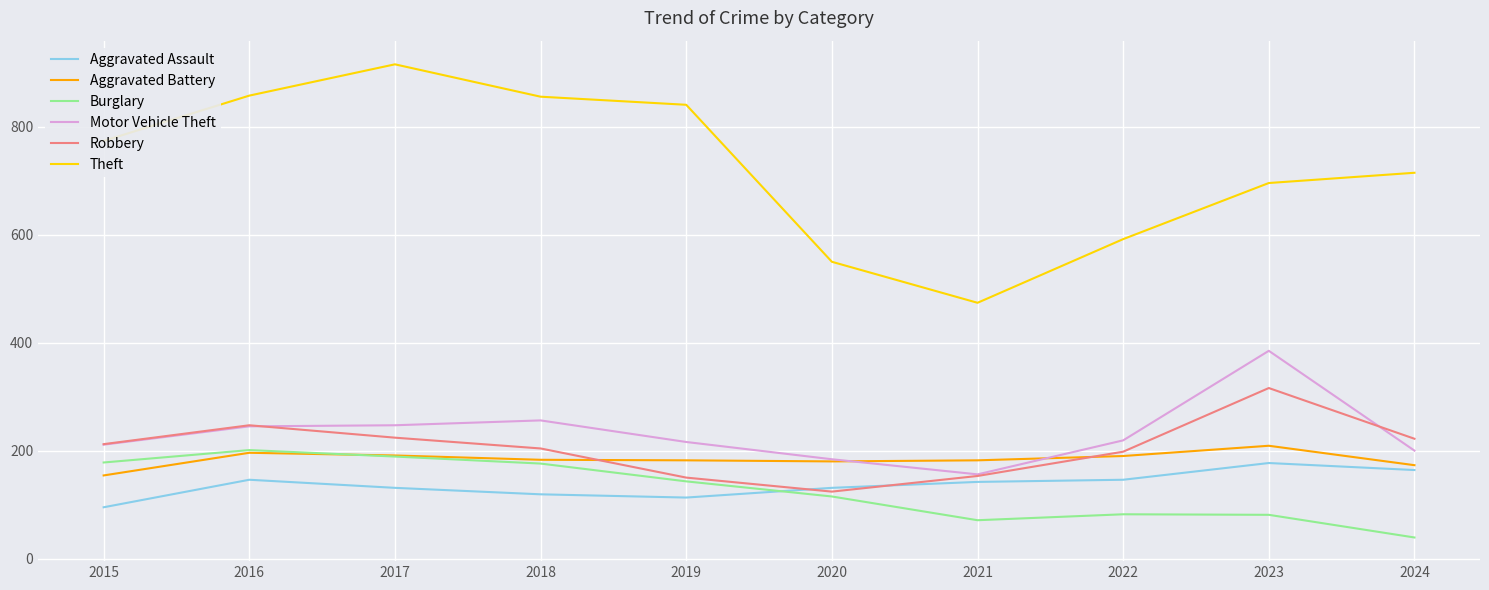

What is the sum of the Aggravated Battery values at 2015 and 2016?

350